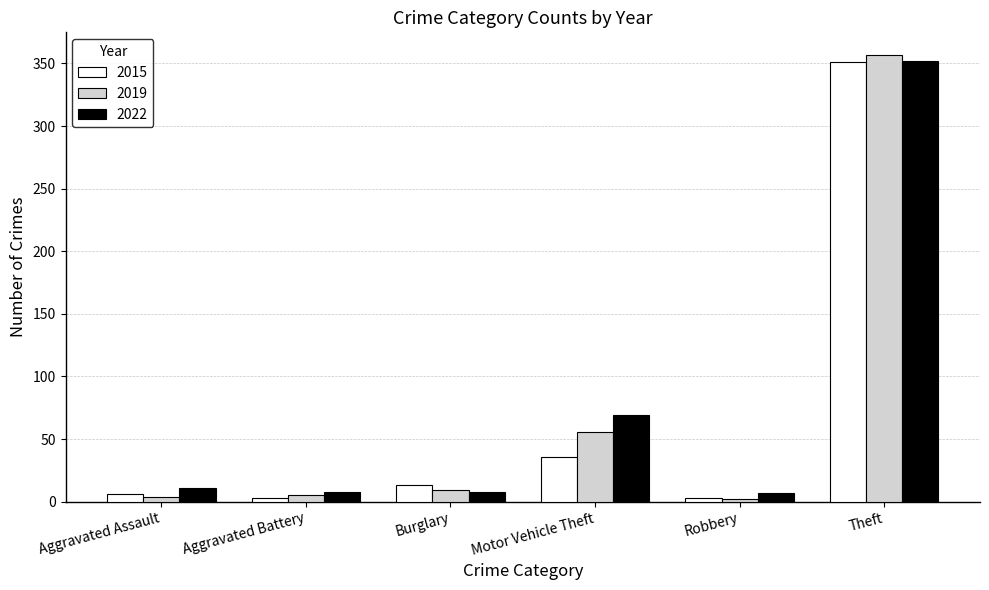

What is the difference between the second highest and minimum values in the 2022 series?

62